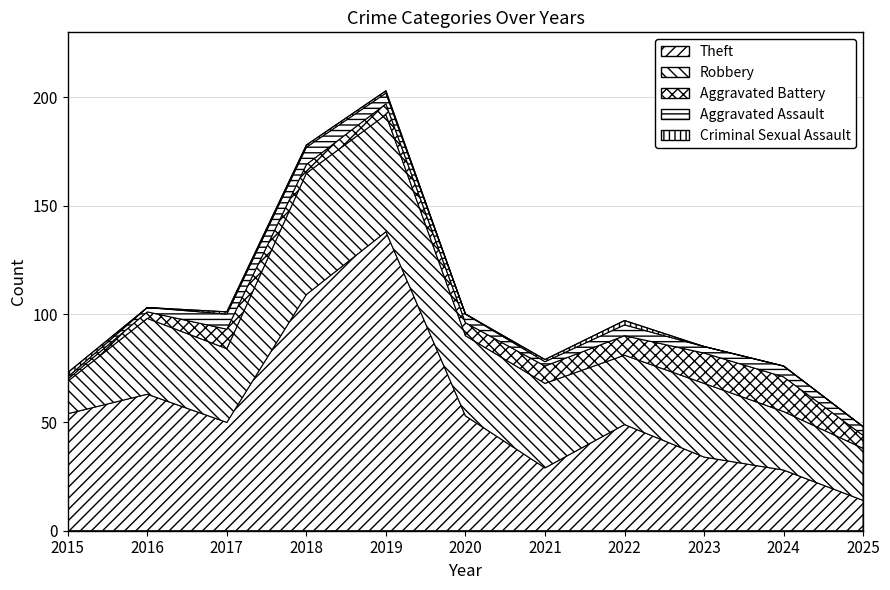

Where is the first local maximum for Criminal Sexual Assault?

2022